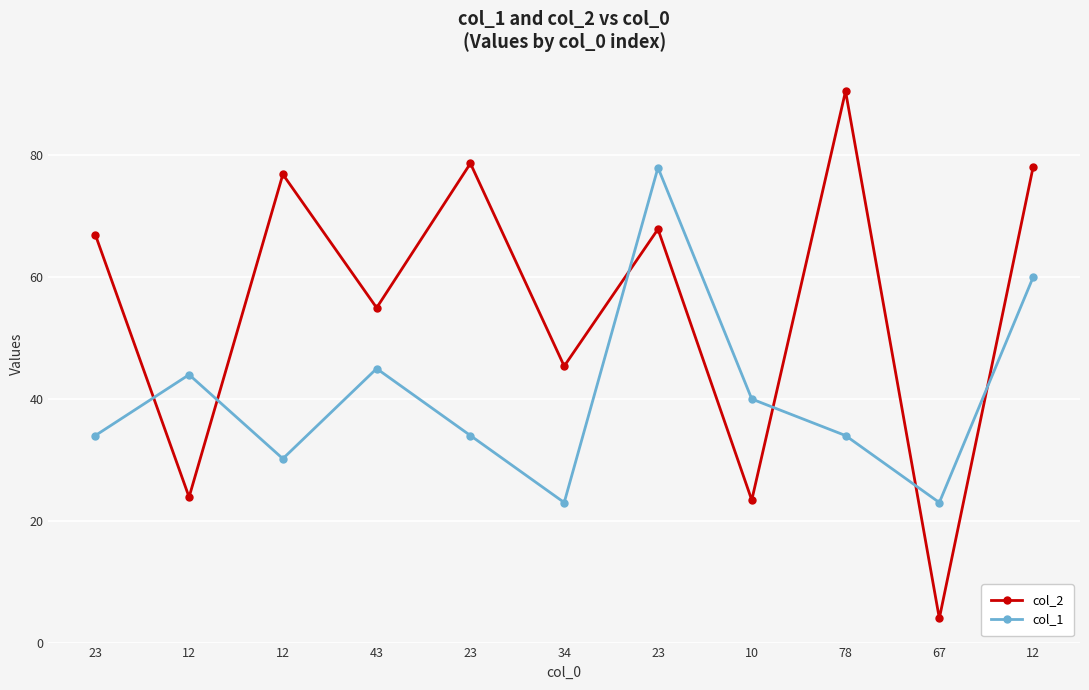

At how many categories does at least one series exceed 17?

11